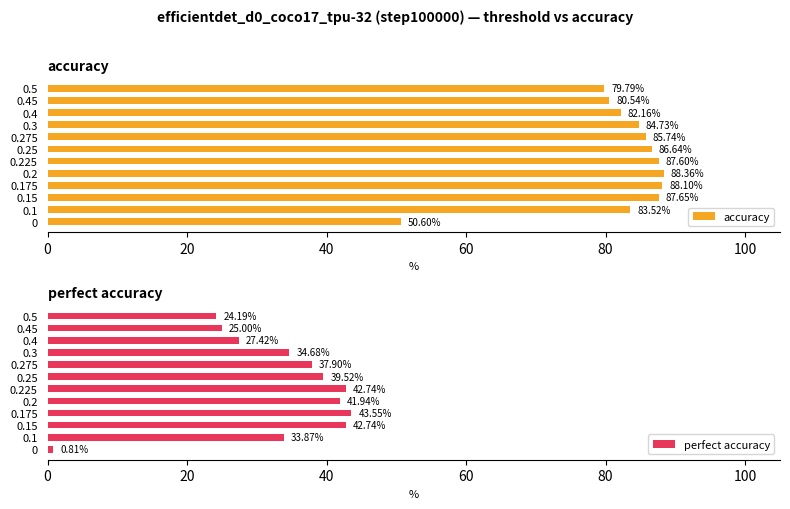

What is the value of the perfect accuracy bar at the 10th from the left?

27.4